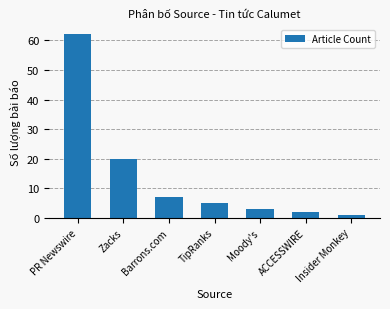

At which label is the value closest to 31?

Zacks